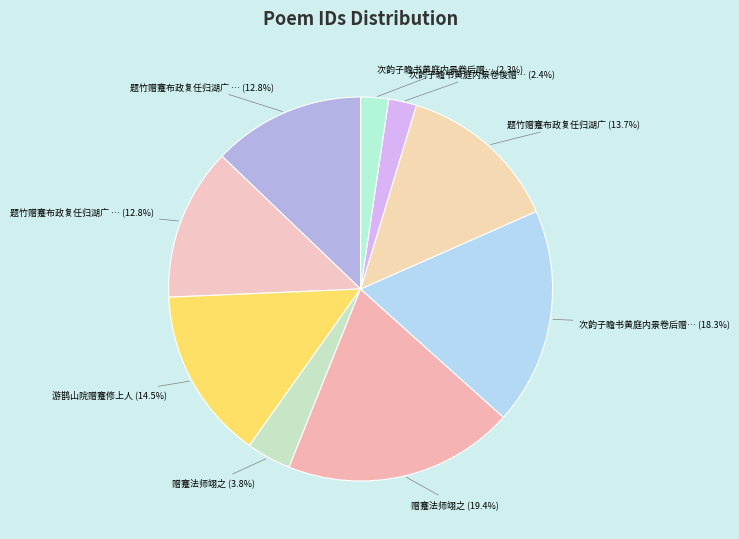

Rank the categories by value from highest to lowest.

赠蹇法师翊之, 次韵子瞻书黄庭内景卷后赠蹇道士拱辰, 游鹊山院赠蹇修上人, 题竹赠蹇布政复任归湖广, 题竹赠蹇布政复任归湖广 其二, 题竹赠蹇布政复任归湖广 其一, 赠蹇法师翊之, 次韵子瞻书黄庭内景卷後赠蹇道士拱辰, 次韵子瞻书黄庭内景卷后赠蹇道士拱辰